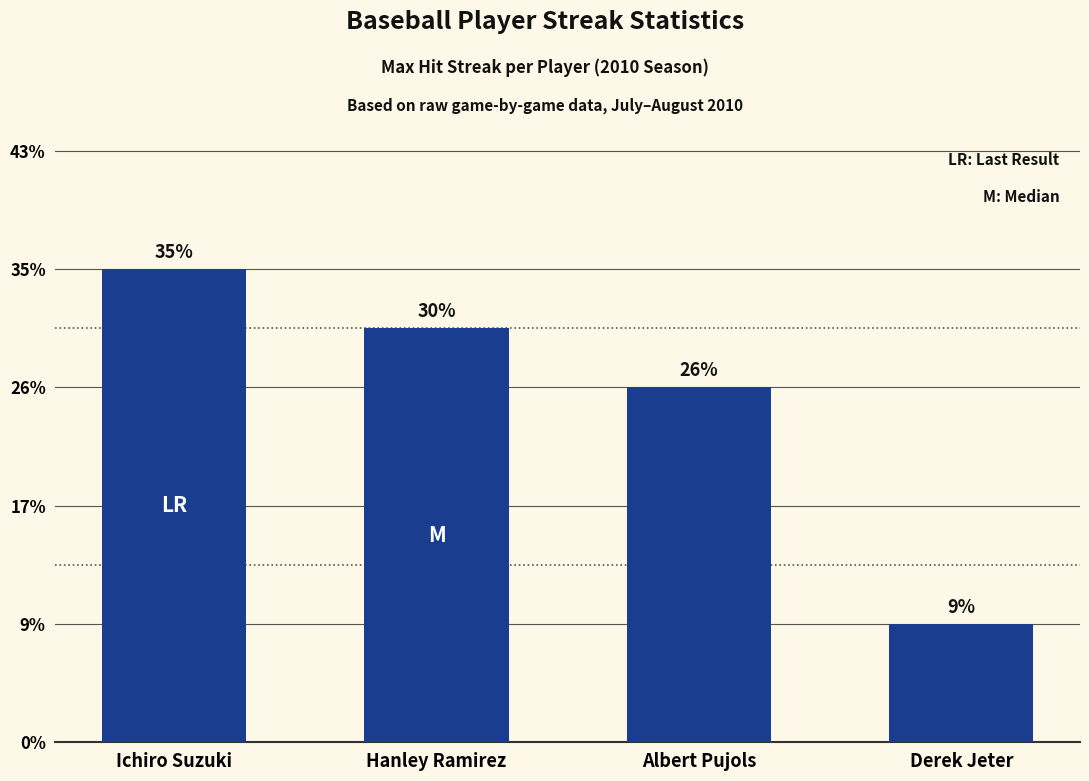

Are the bars horizontal?

No